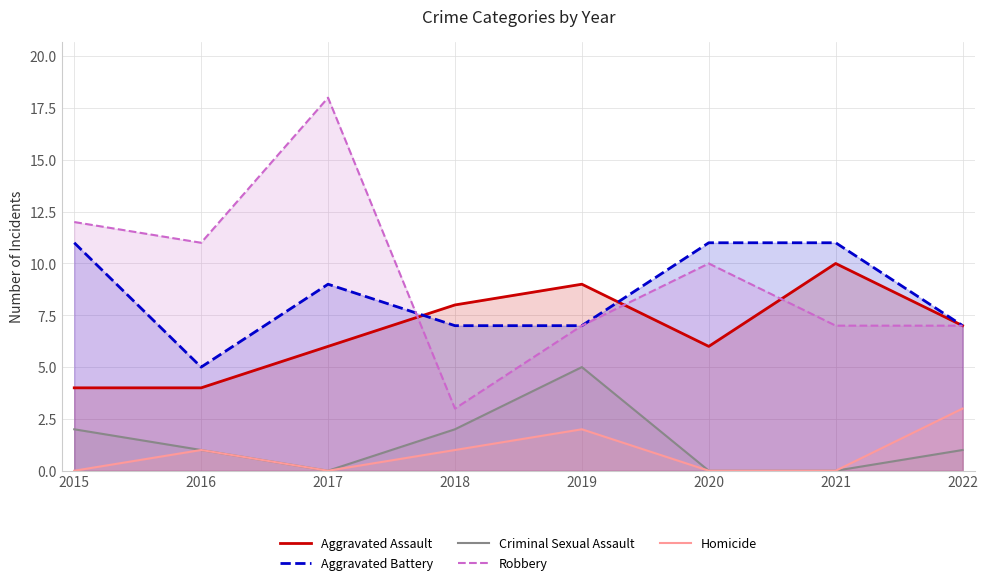

List the labels in order of Robbery value, largest first.

2017, 2015, 2016, 2020, 2019, 2021, 2022, 2018